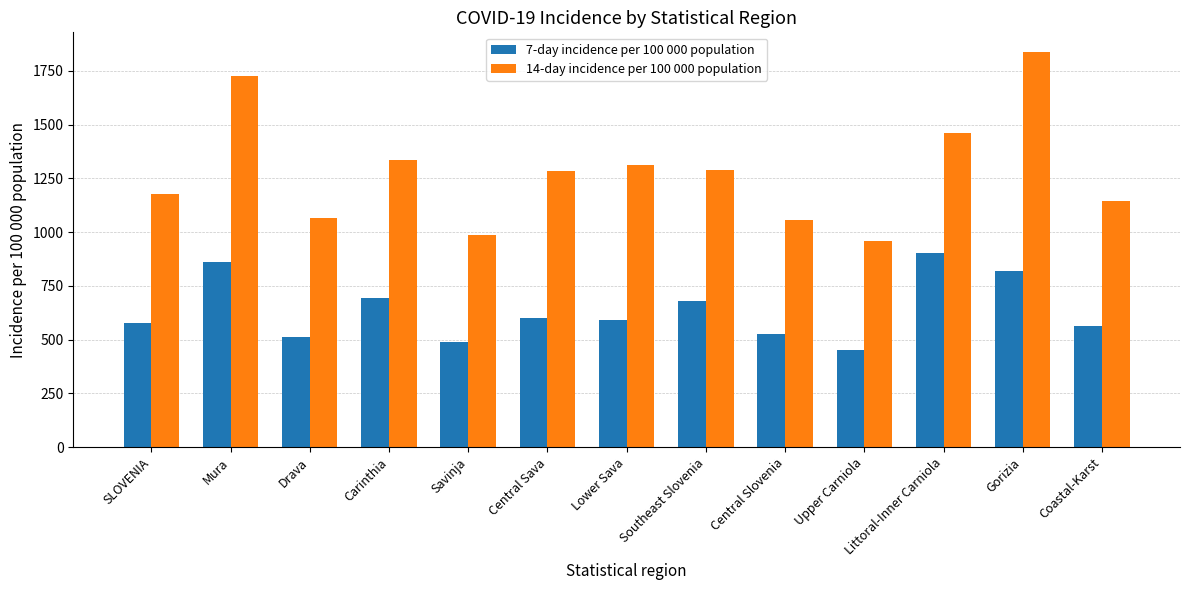

The value of 14-day incidence per 100 000 population at Coastal-Karst is 1143.5. True or false?

True